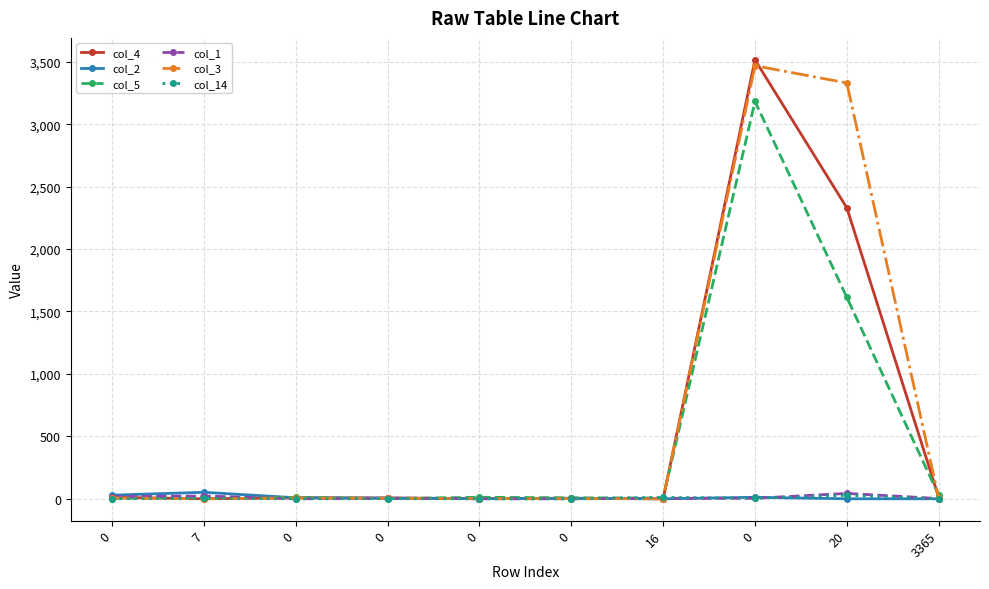

Reading left to right, list all the values displayed in this chart.

col_4: 12	0	8	6	2	4	0	3515	2330	13
col_2: 29	52	8	5	1	4	0	12	0	0
col_5: 2	12	11	2	12	8	6	3182	1613	29
col_1: 17	22	0	5	0	0	4	4	43	2
col_3: 6	0	6	4	2	2	0	3468	3330	4
col_14: 0	4	0	1	0	0	11	5	28	0